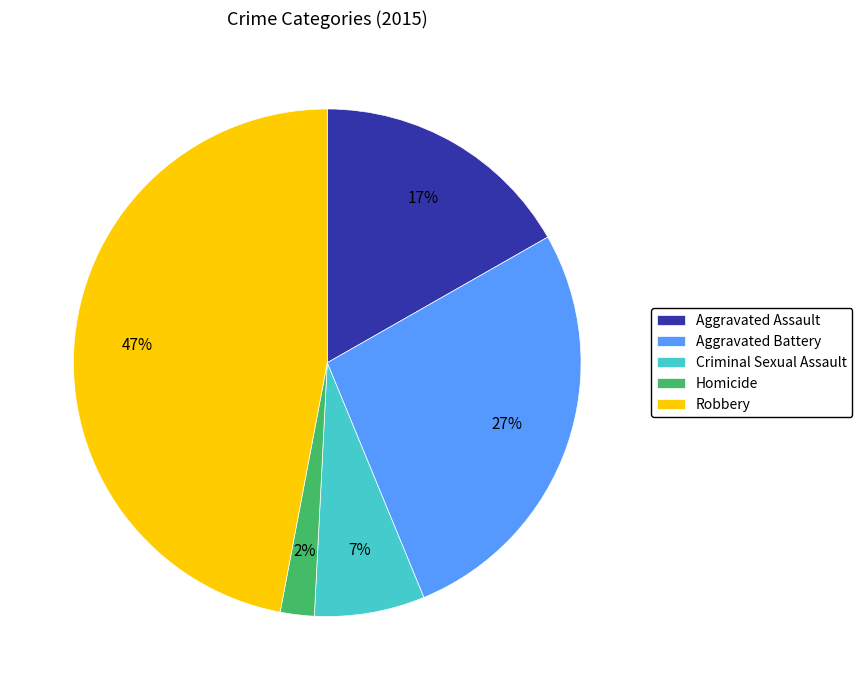

Is it true that Aggravated Assault is 11% of the pie?

False